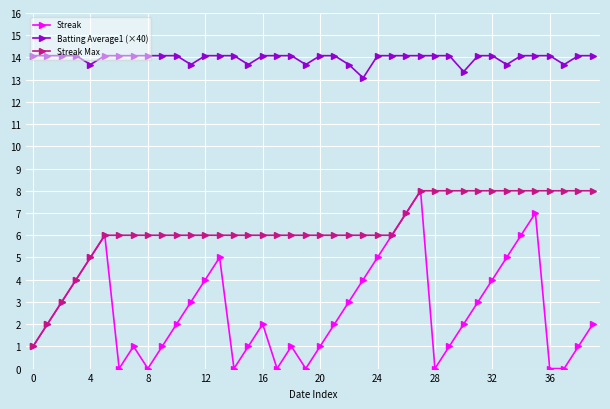

True or false: Streak and Batting Average1 (×40) intersect in this chart.

False